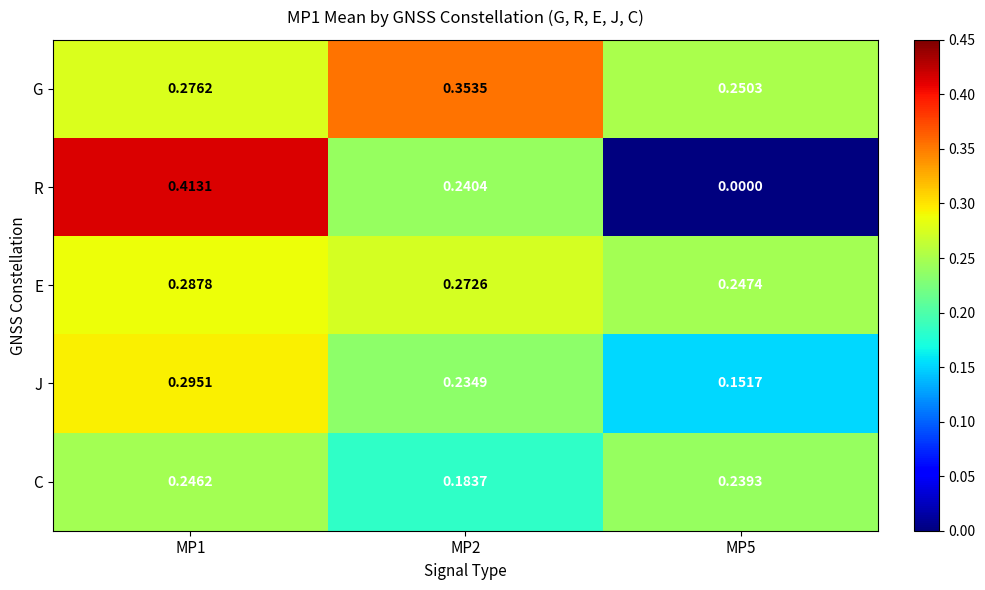

Which series has the largest range (max minus min)?

R